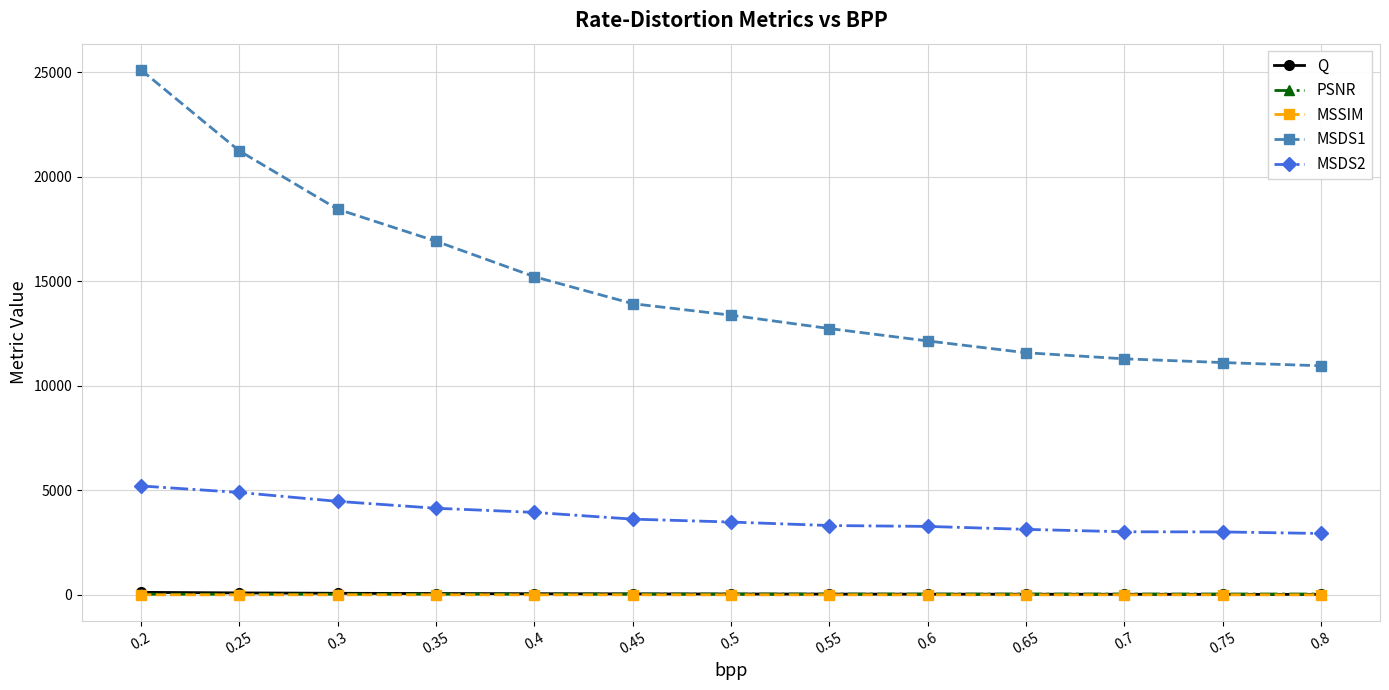

What is the value of the MSDS1 point at the 1st from the left?

25119.7